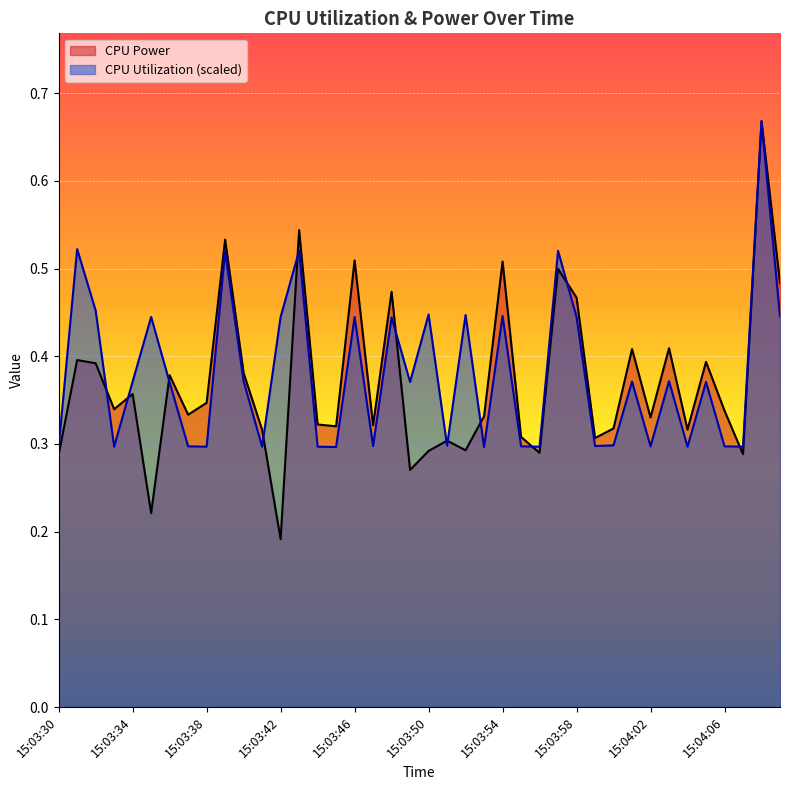

What is the sum of all CPU Utilization values?

15.2